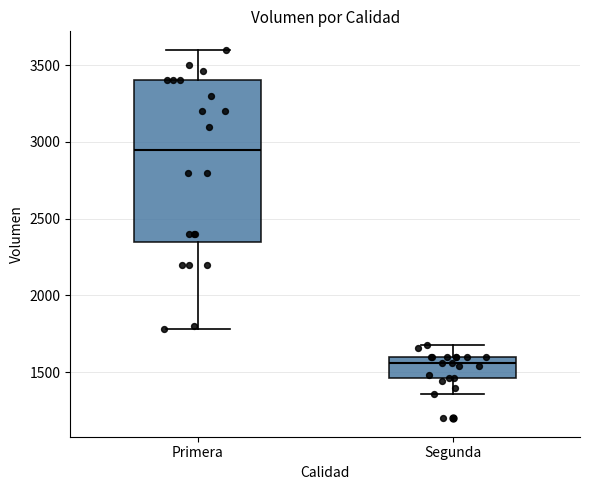

Reading left to right, transcribe this box plot: for each box, give where its median line is, the range the box spans, and where its two whiskers end, as read against the y-axis. The values are not printed on the chart, so give them approximately, as read against the axis.

Primera: median 2950, box 2350 to 3400, whiskers 1800 to 3600
Segunda: median 1550, box 1450 to 1600, whiskers 1350 to 1700